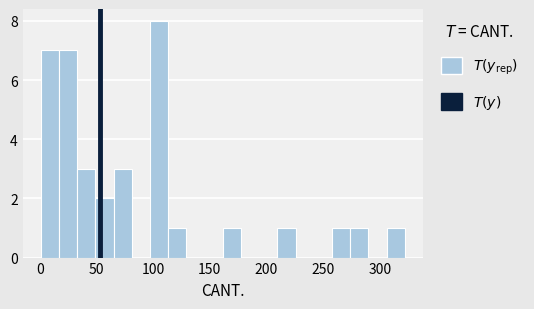

Read against the x-axis, roughly where is the centre of the tallest bar?

105